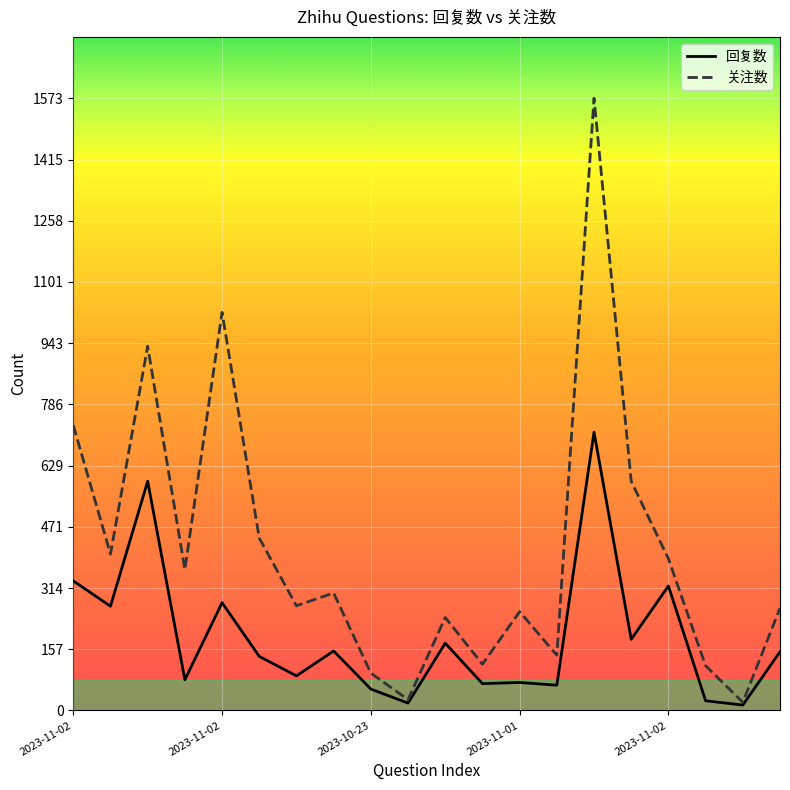

What is the sum of all 回复数 values?

3788